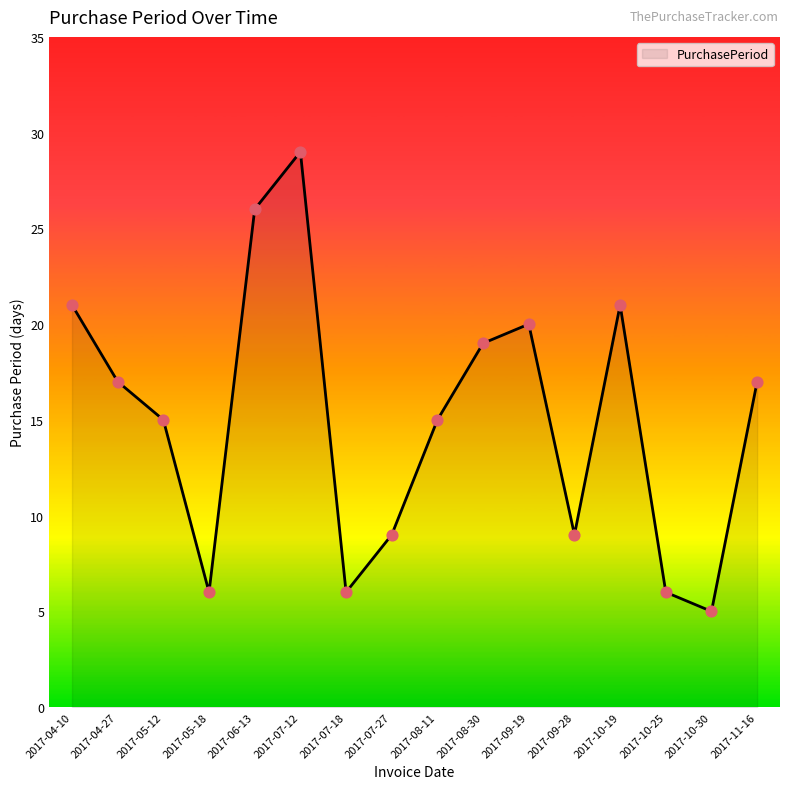

What is the change in value from 2017-07-12 to 2017-07-27?

-20